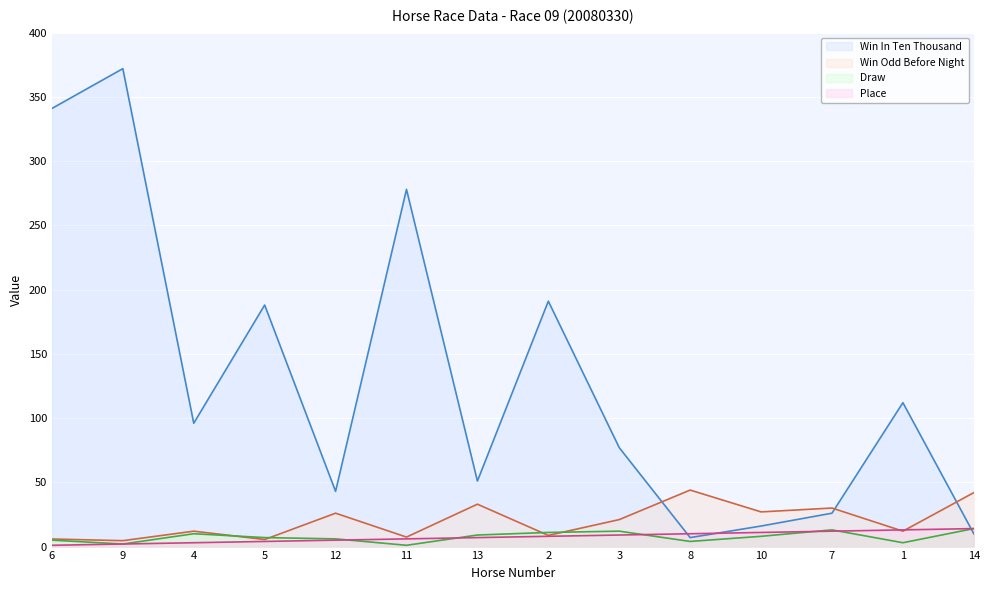

At how many categories does at least one series exceed 167?

5